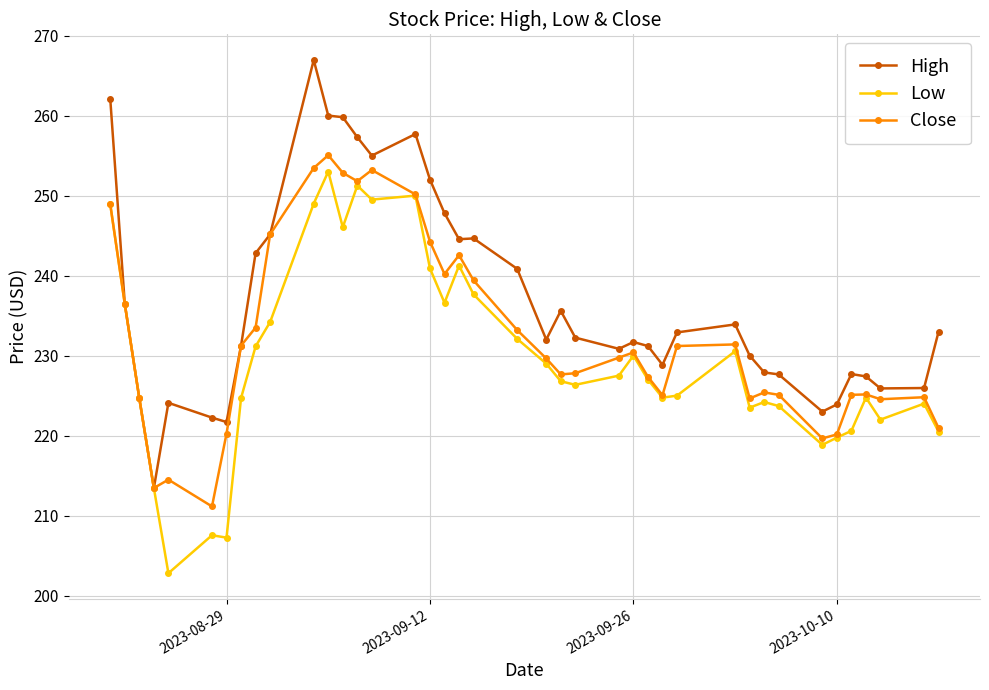

What is the greatest value displayed?

267.0